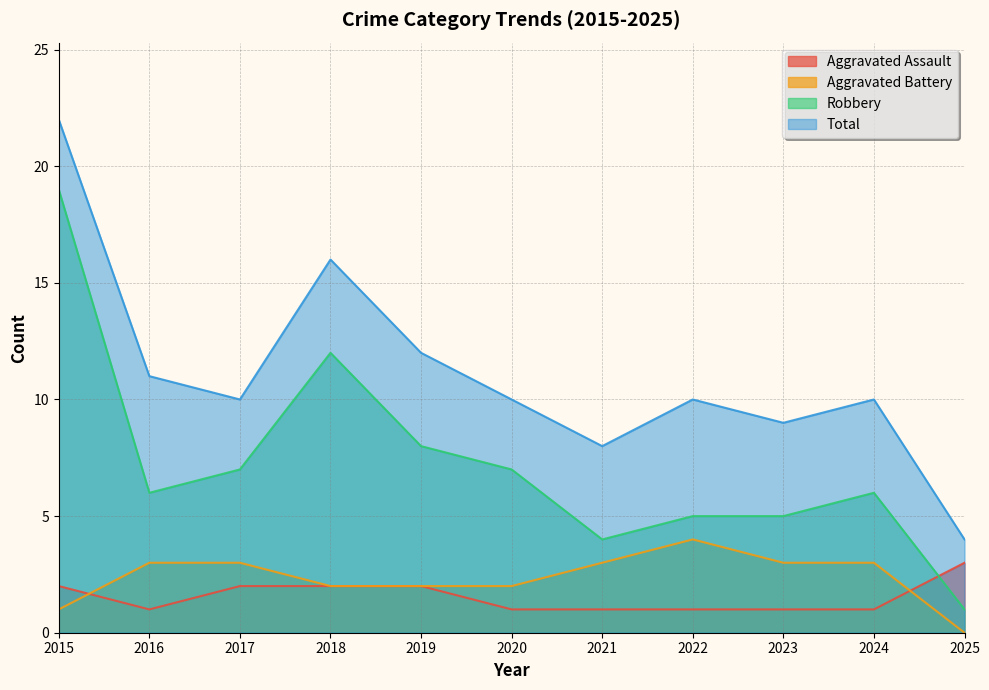

What is the minimum value for Total?

4